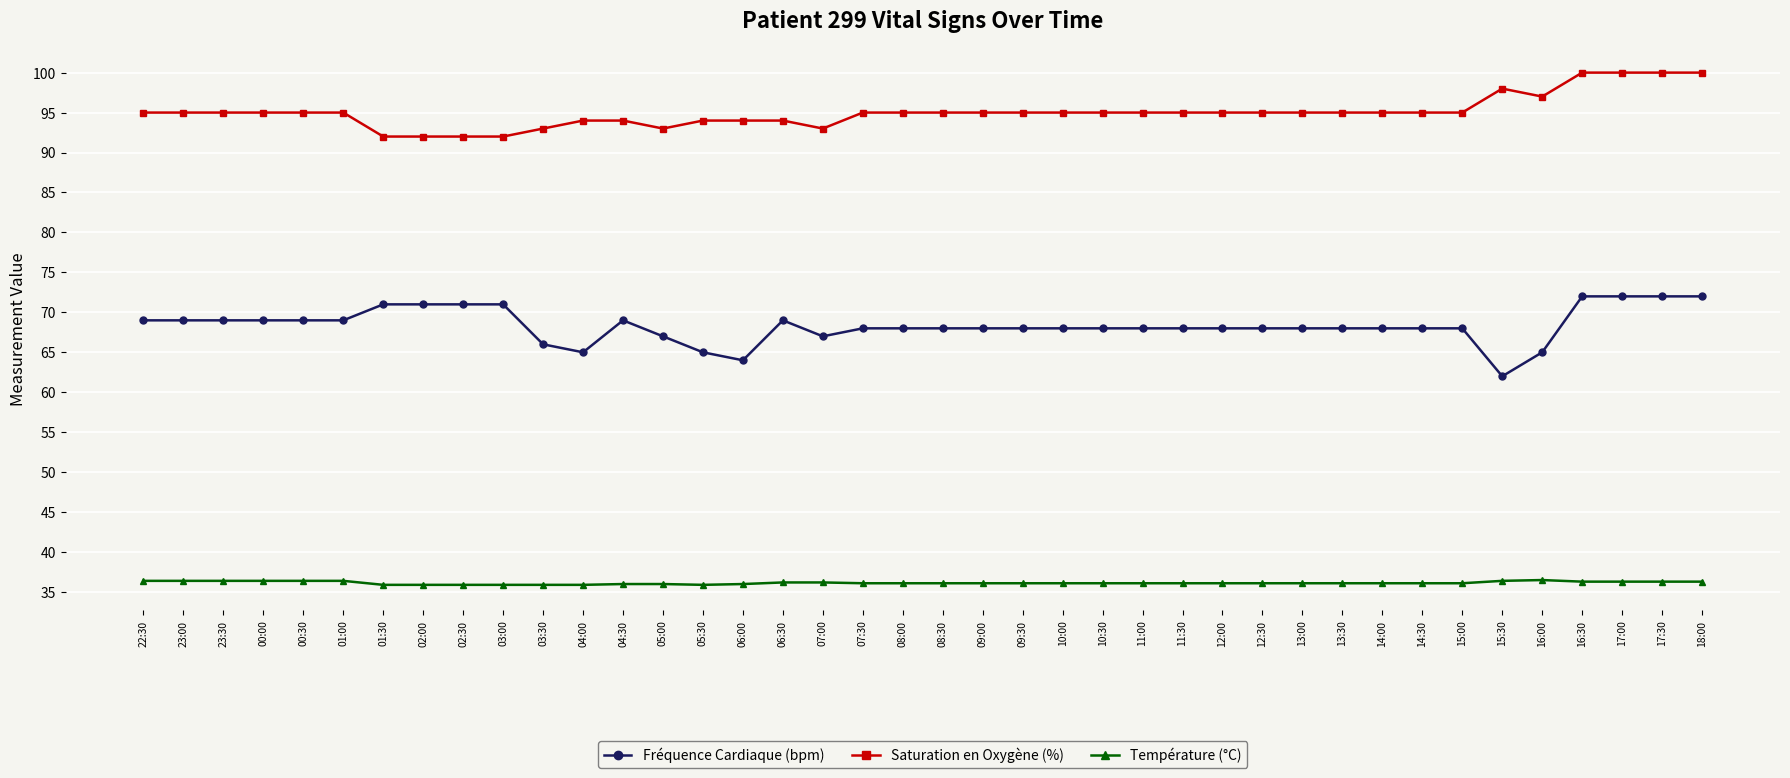

How many data points does each series have?

40